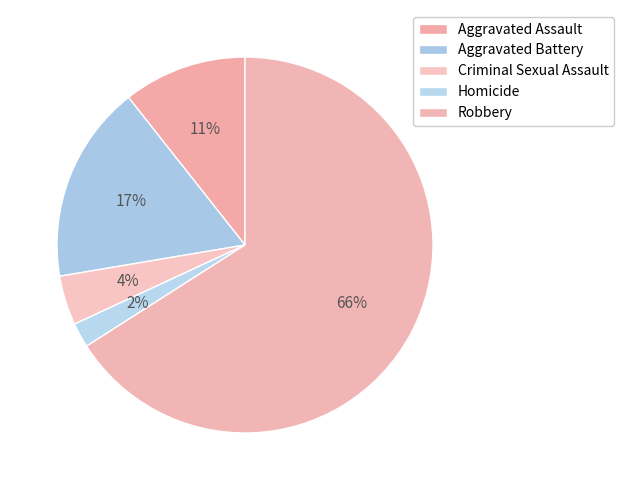

Is it true that Criminal Sexual Assault is 1% of the pie?

False